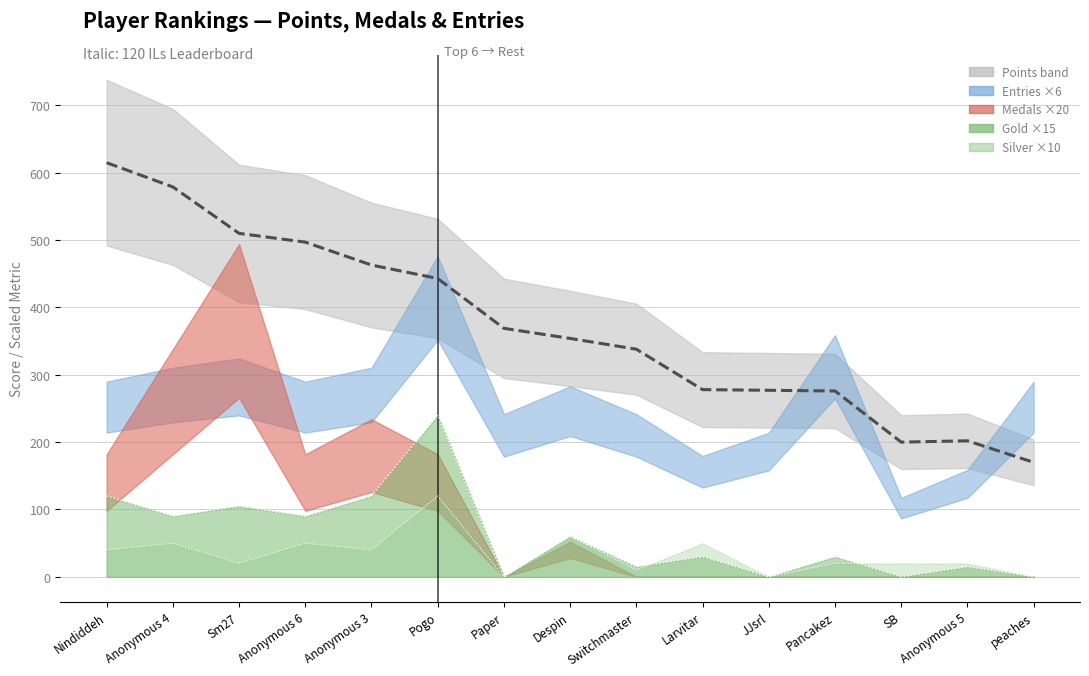

What position from the right is Anonymous 3?

11